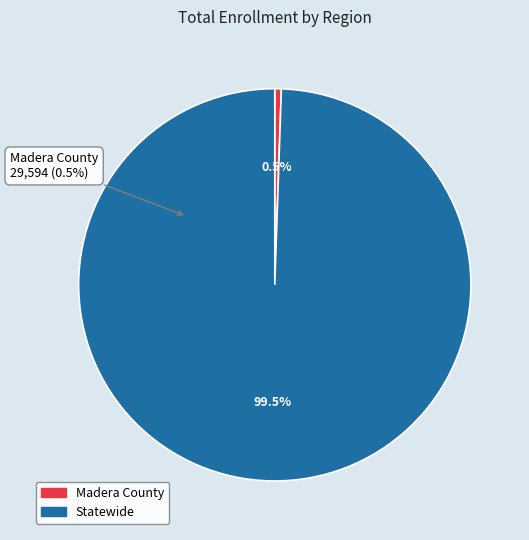

What is the largest slice in the pie chart?

Statewide